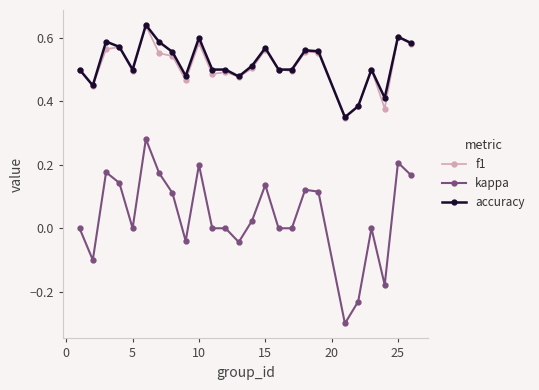

True or false: accuracy has more than 1 interior local peaks.

True